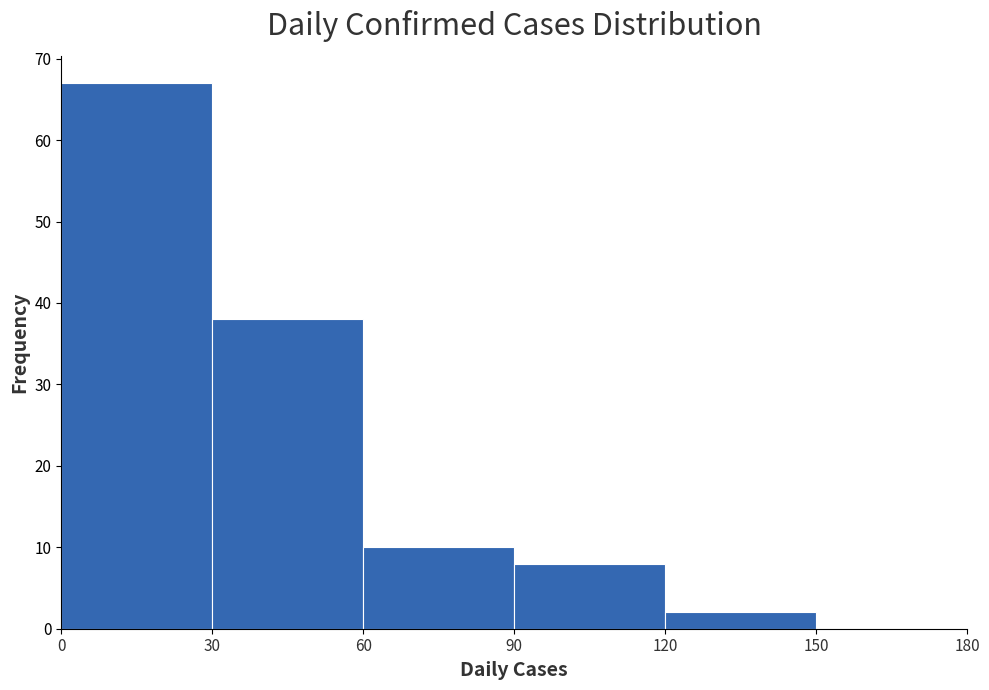

Which range on the x-axis has the tallest bar?

0 to 30